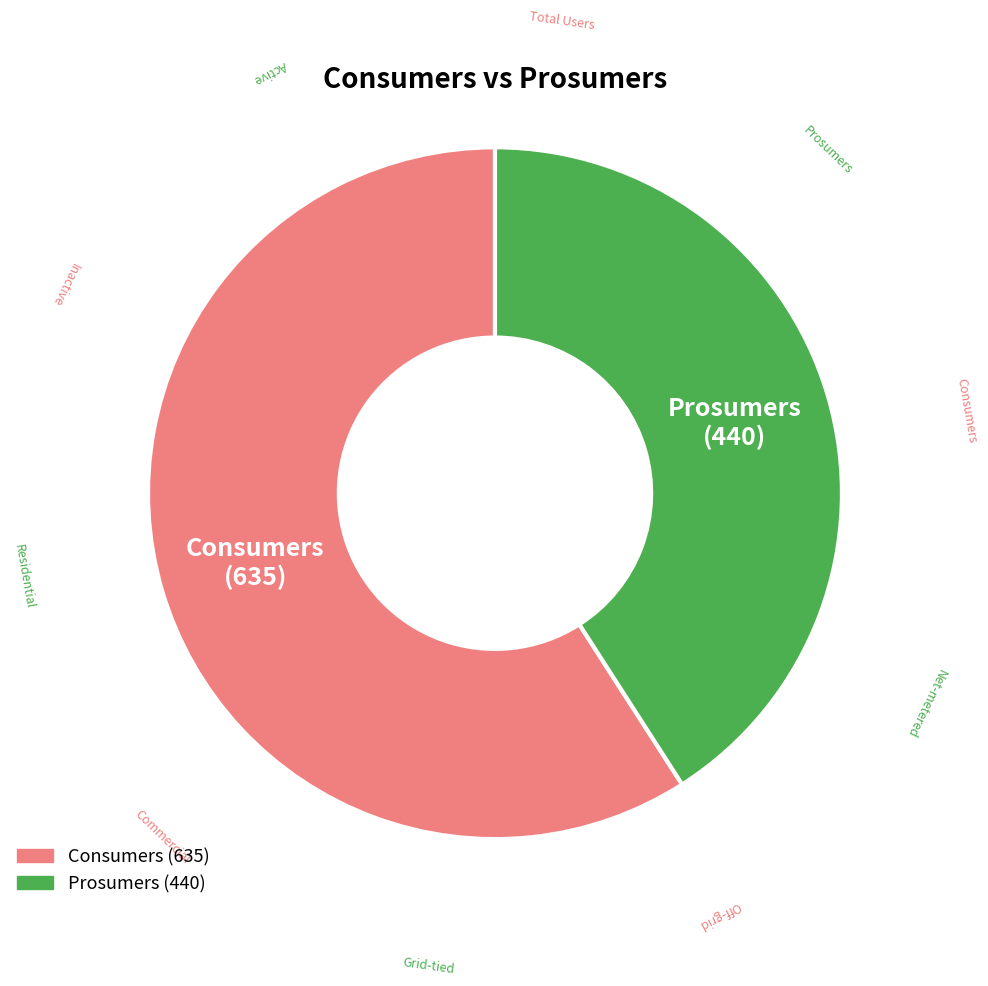

How many slices are in this pie chart?

2